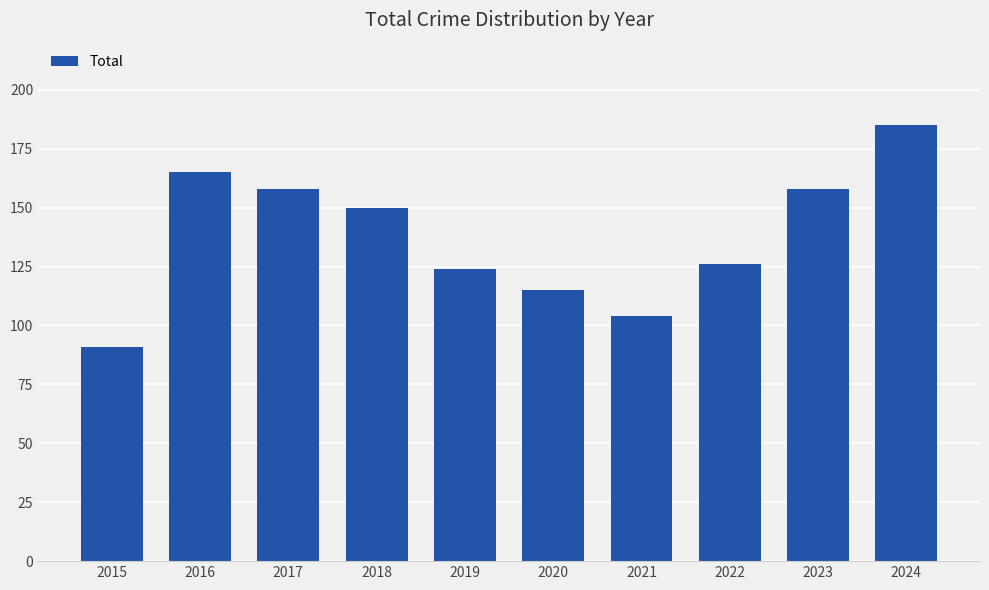

What is the sum of all values?

1376